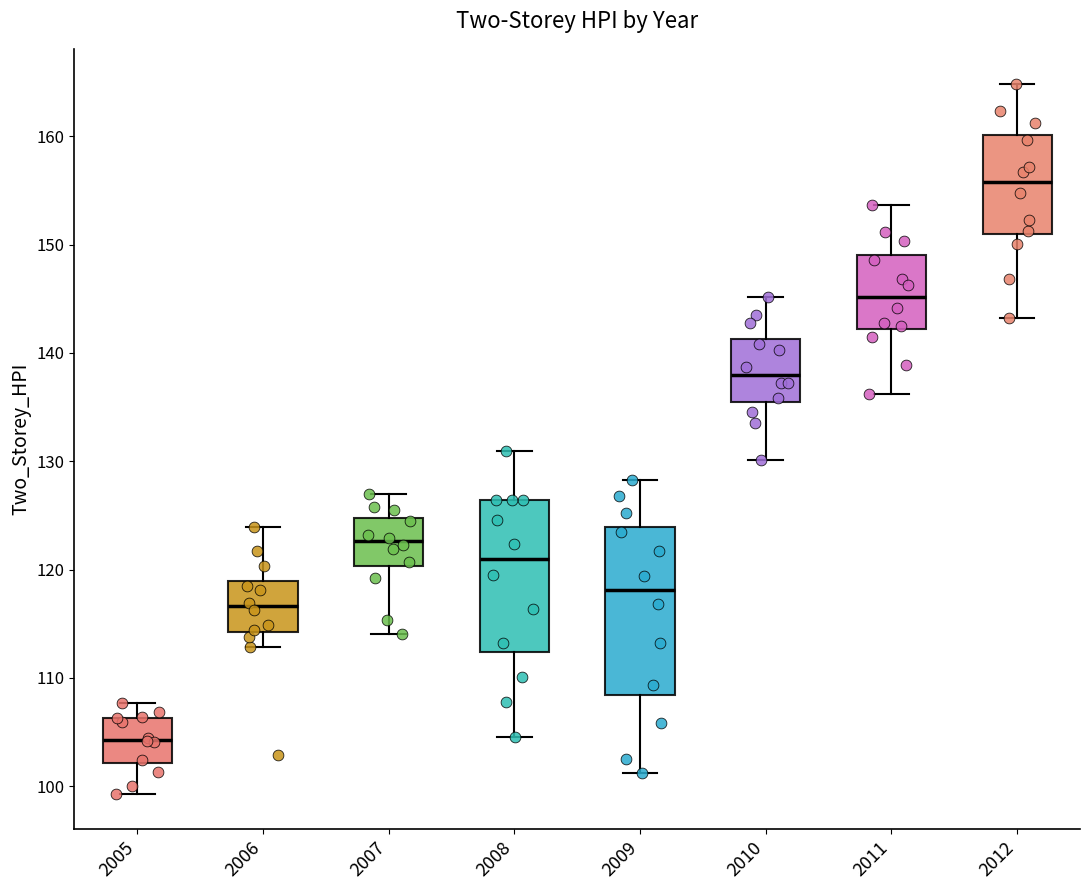

Where is the lower edge of the box at x = 2009 on the y-axis? The values are not printed on the chart, so give them approximately, as read against the axis.

108